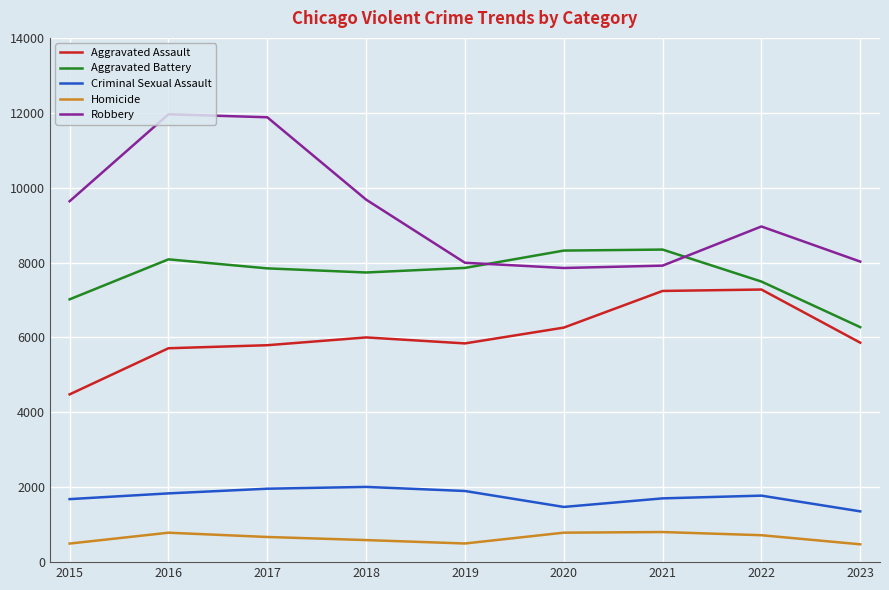

What is the average value of the Aggravated Assault series?

6053